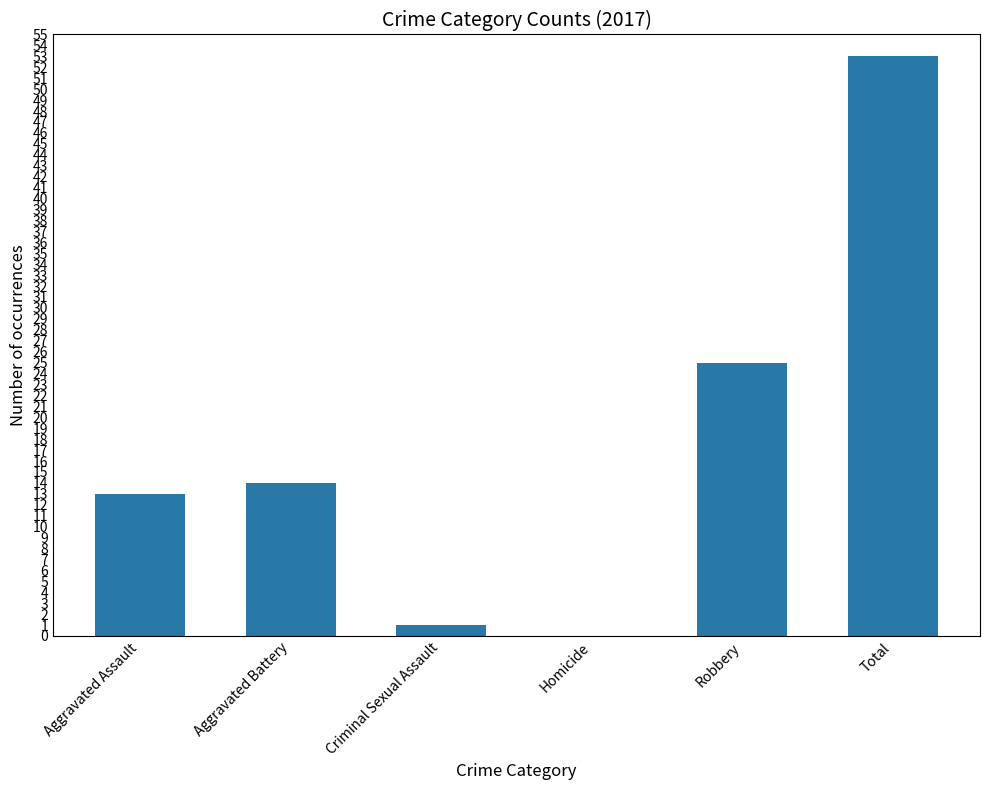

Between Aggravated Assault and Robbery, which is larger?

Robbery